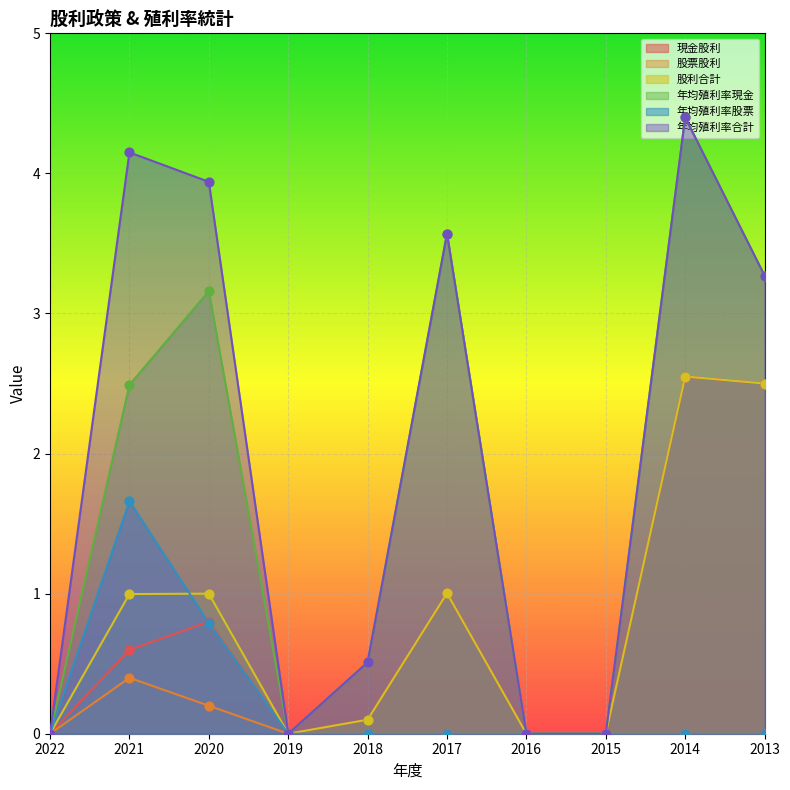

What are all the series names shown in the legend?

現金股利, 股票股利, 股利合計, 年均殖利率現金, 年均殖利率股票, 年均殖利率合計